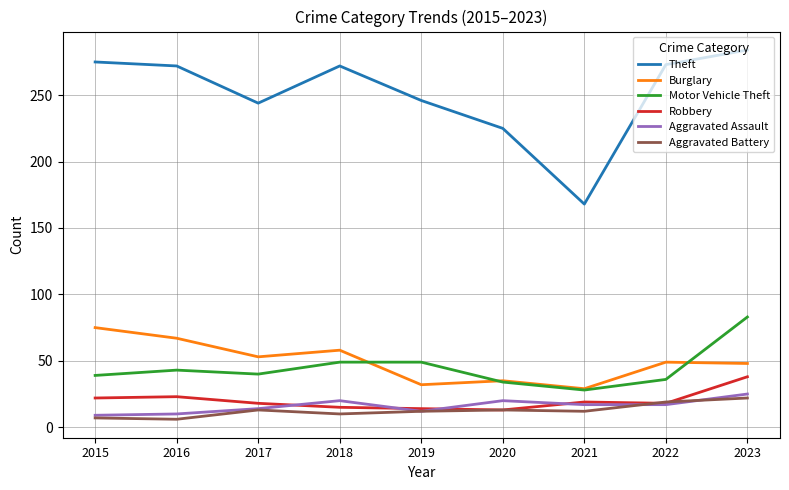

What is the average value of the Aggravated Battery series?

13